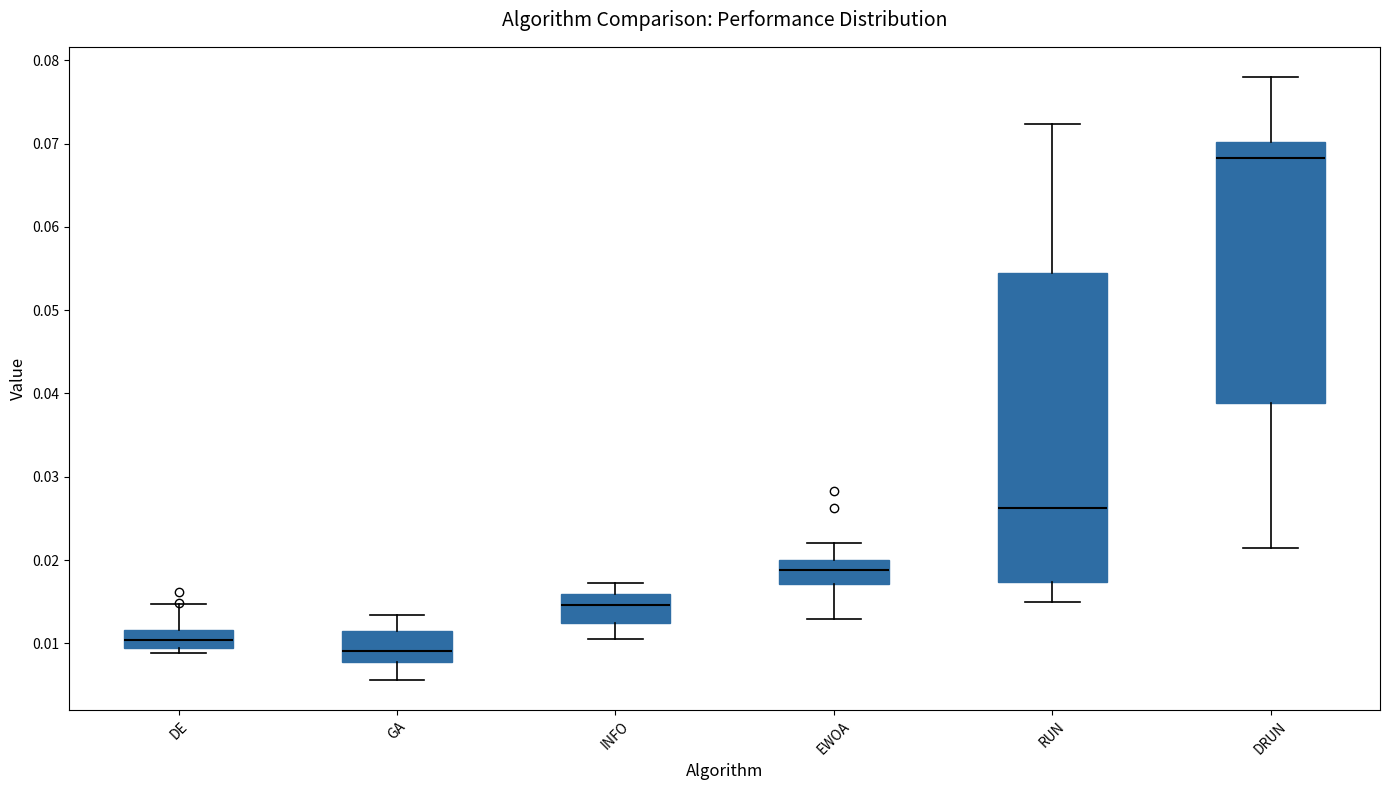

Where does the upper whisker of the box for GA end on the y-axis? The values are not printed on the chart, so give them approximately, as read against the axis.

0.013